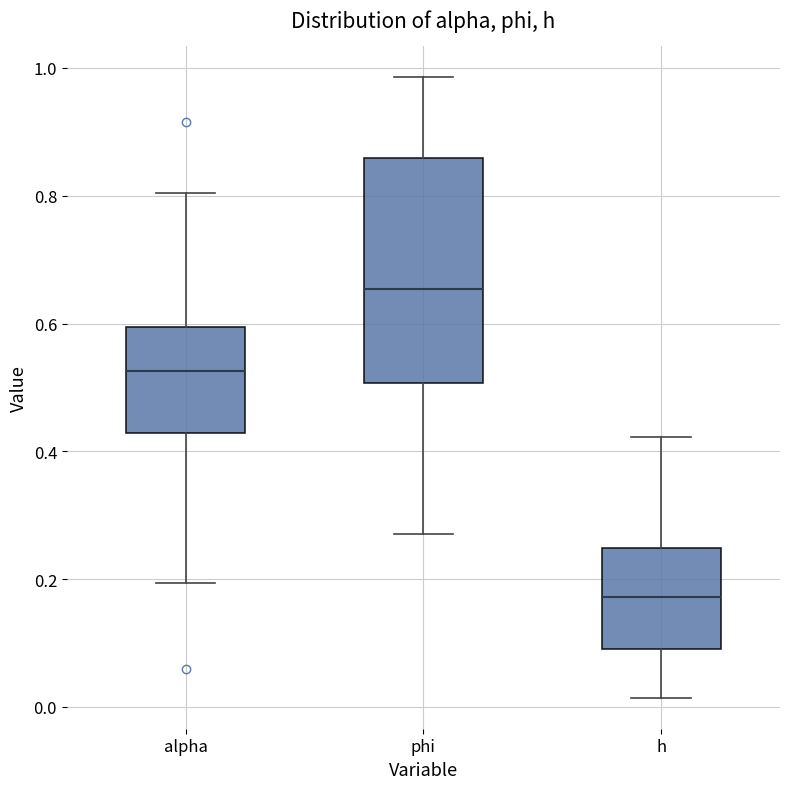

Which box has the lowest median line?

h